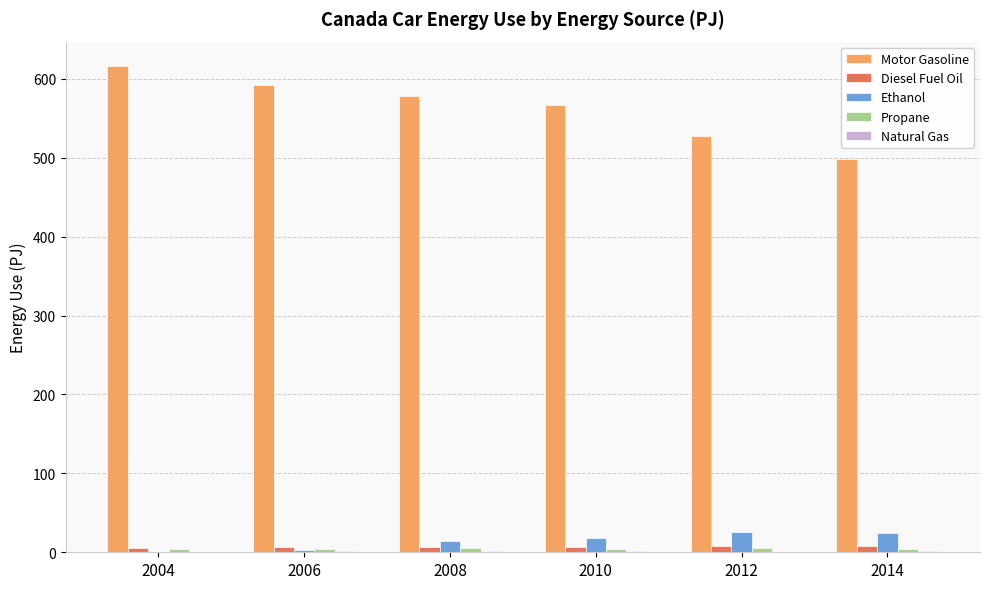

Is the value of Motor Gasoline at 2006 greater than the value of Ethanol at 2012?

Yes